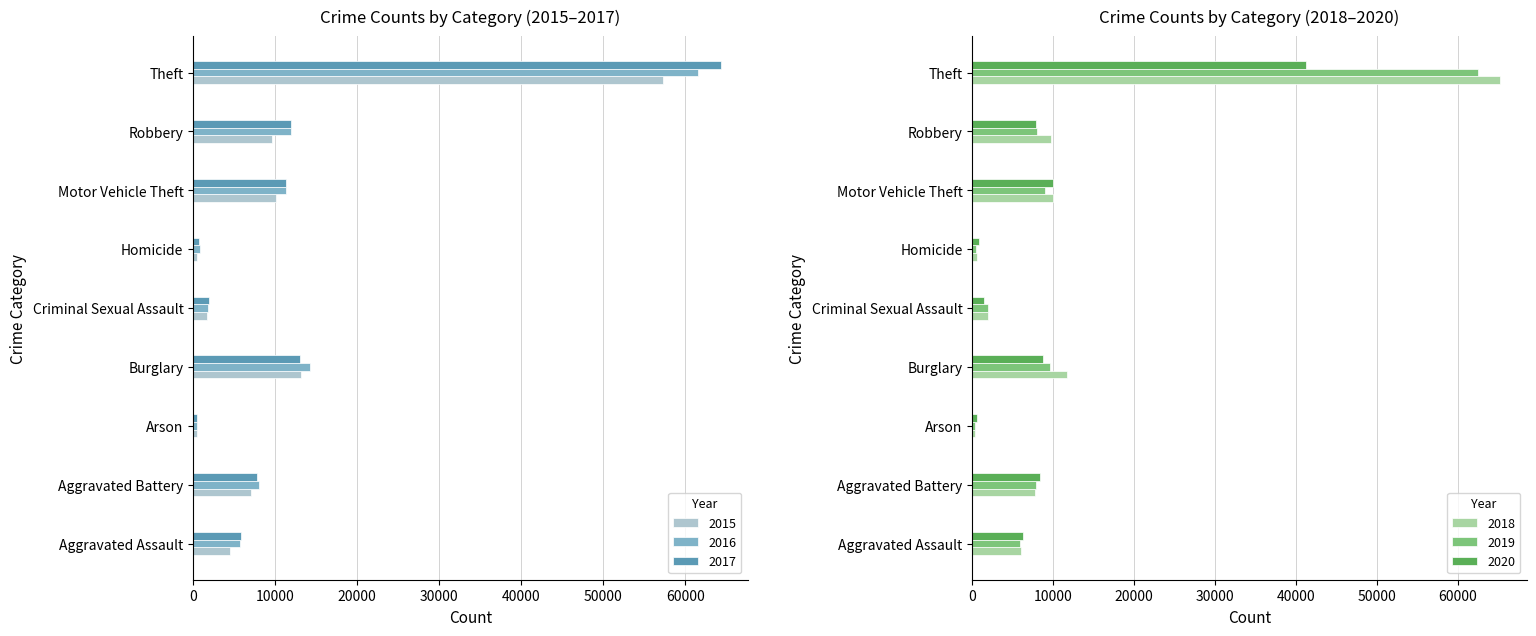

At which category is the sum across all series the highest?

Theft